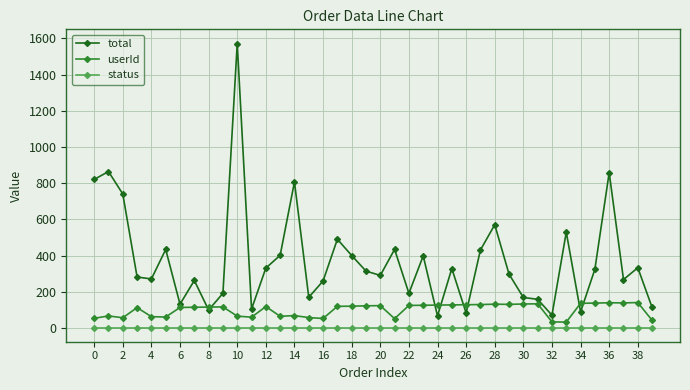

Which series has the widest spread of values?

total